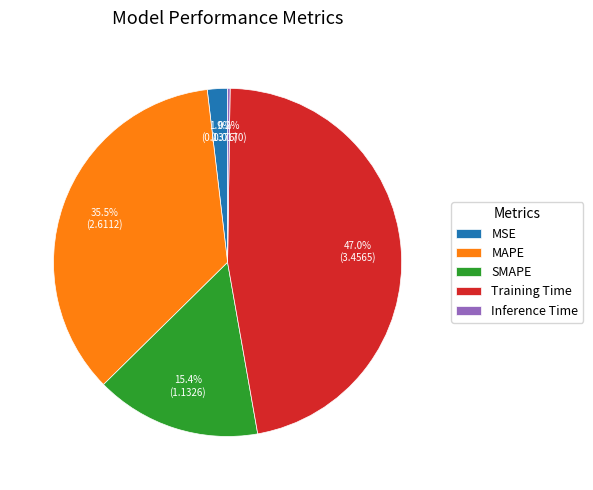

What is the largest slice in the pie chart?

Training Time